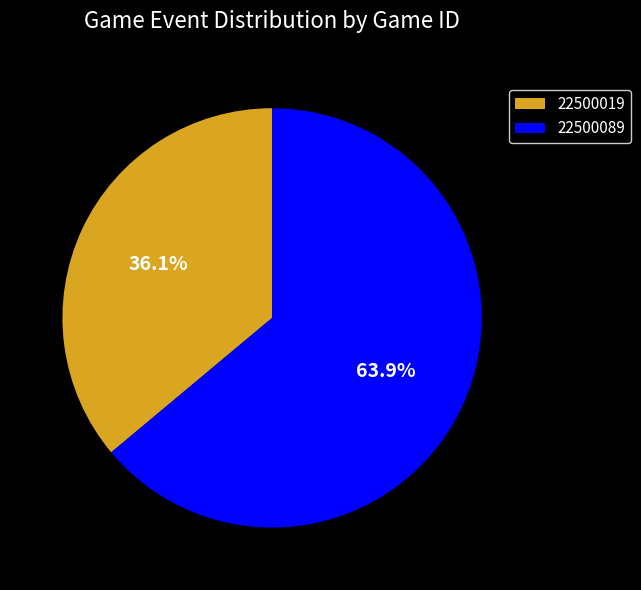

Count the number of slices in the pie.

2